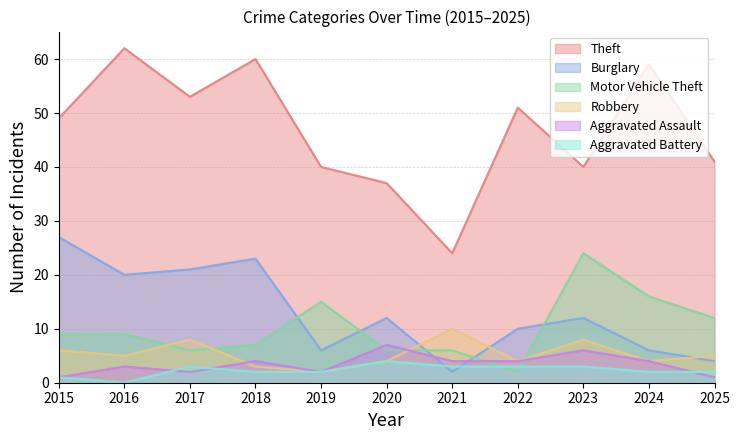

Is the value of Motor Vehicle Theft at 2025 greater than the value of Burglary at 2015?

No